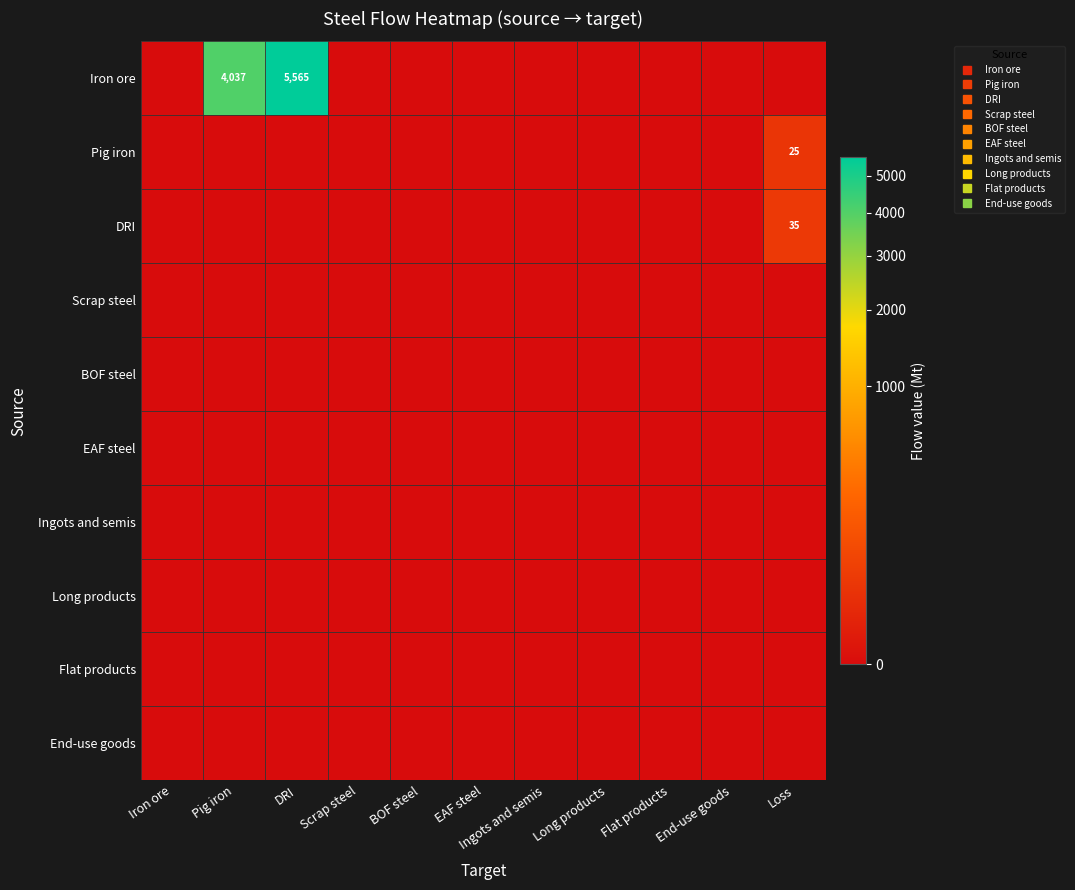

Which series has the largest total across all categories?

Iron ore